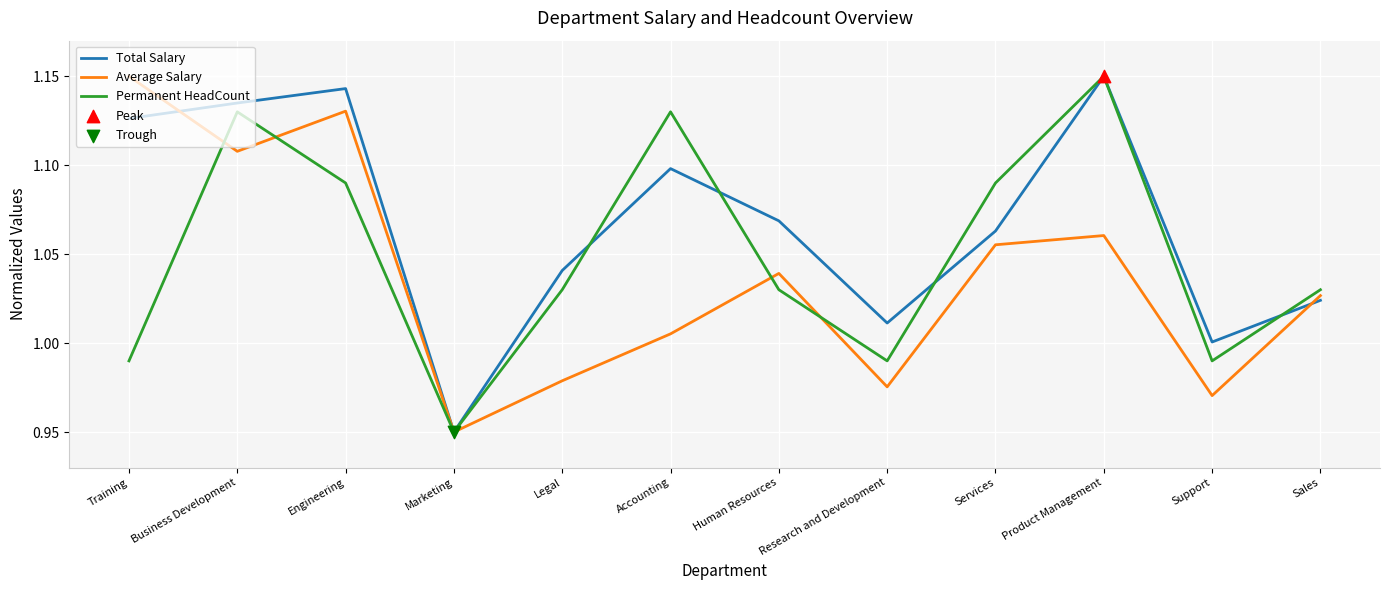

List the series in order of their overall mean, highest first.

Total Salary, Permanent HeadCount, Average Salary